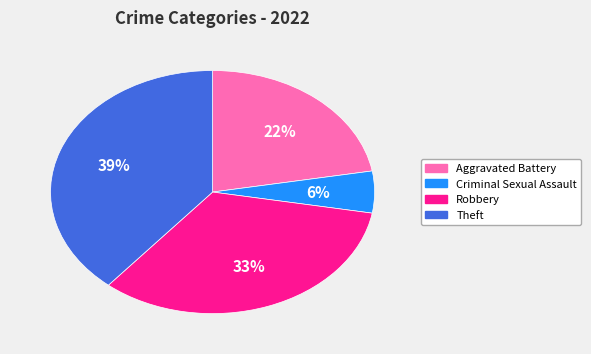

To the nearest percent, what is the difference between the largest and smallest slice percentages?

33%